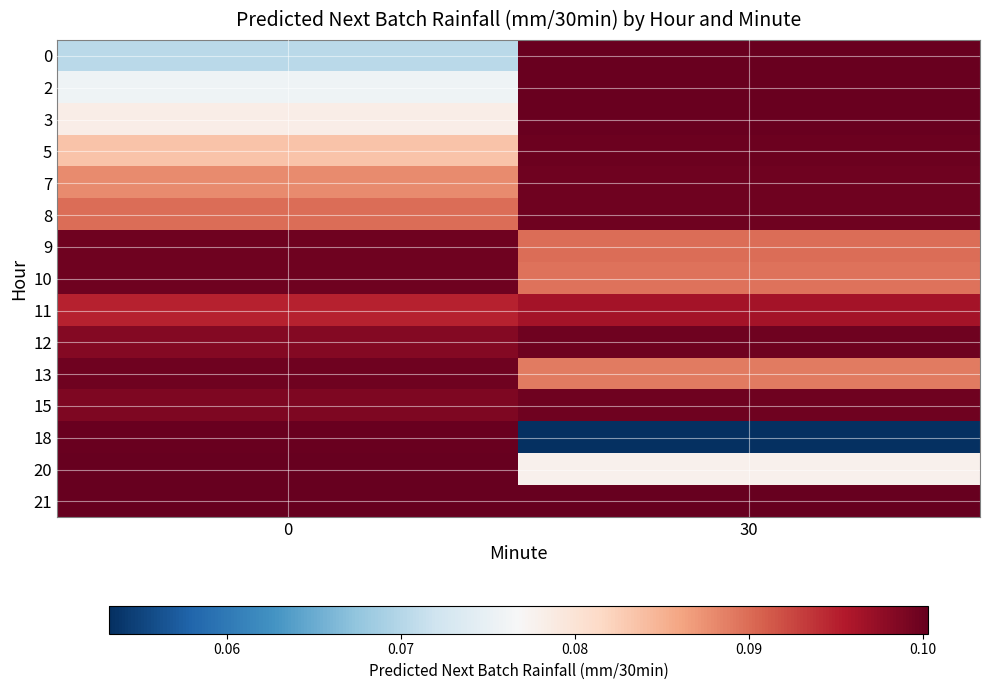

Rank the series at 0 from lowest to highest value.

0, 2, 3, 5, 7, 8, 11, 12, 15, 9, 10, 13, 18, 20, 21